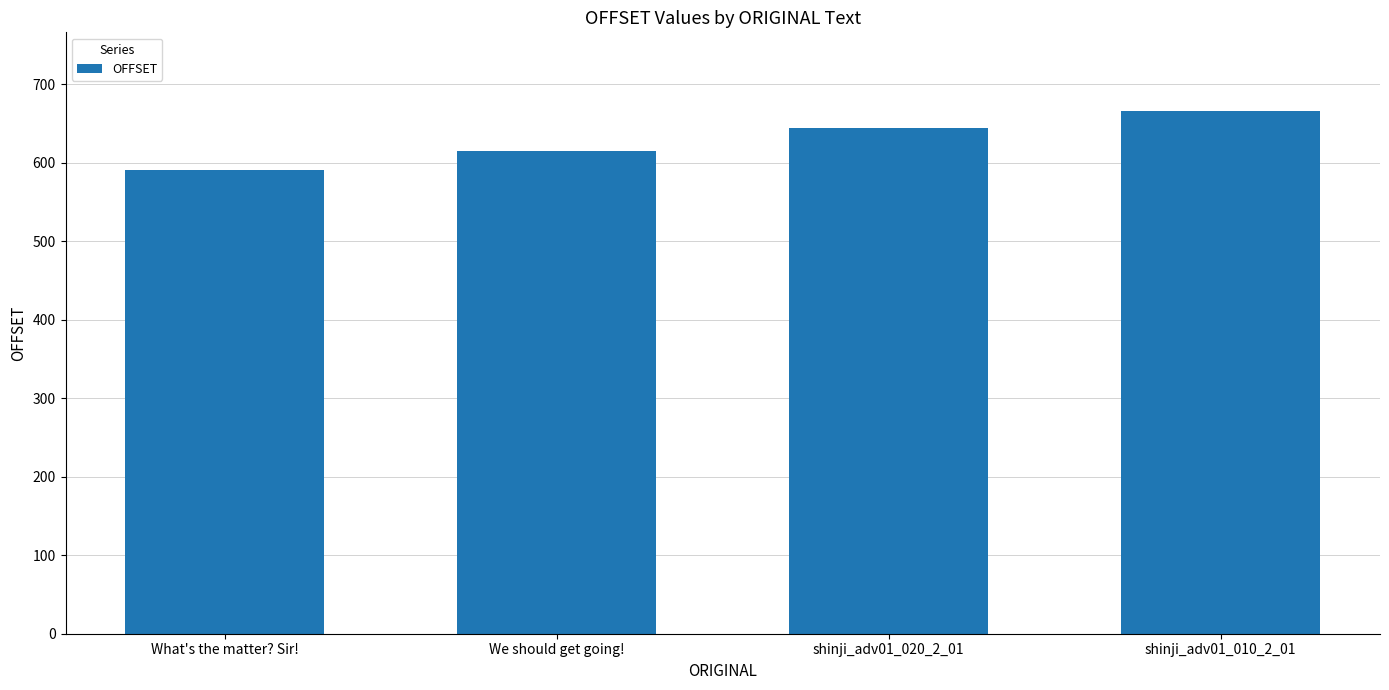

The value at shinji_adv01_010_2_01 is 666. True or false?

True